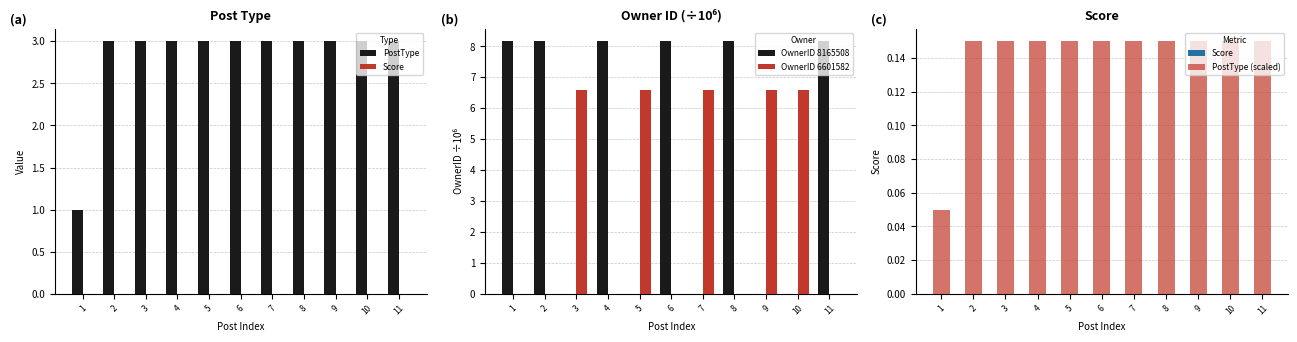

Reading left to right, transcribe all the data shown in this chart.

PostType: 1.0	3.0	3.0	3.0	3.0	3.0	3.0	3.0	3.0	3.0	3.0
Score: 0.0	0.0	0.0	0.0	0.0	0.0	0.0	0.0	0.0	0.0	0.0
OwnerID 8165508: 8.2	8.2	0.0	8.2	0.0	8.2	0.0	8.2	0.0	0.0	8.2
OwnerID 6601582: 0.0	0.0	6.6	0.0	6.6	0.0	6.6	0.0	6.6	6.6	0.0
PostType (scaled): 0.1	0.2	0.2	0.2	0.2	0.2	0.2	0.2	0.2	0.2	0.2